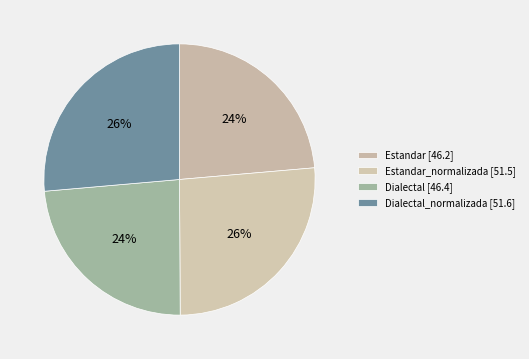

Count the number of slices in the pie.

4